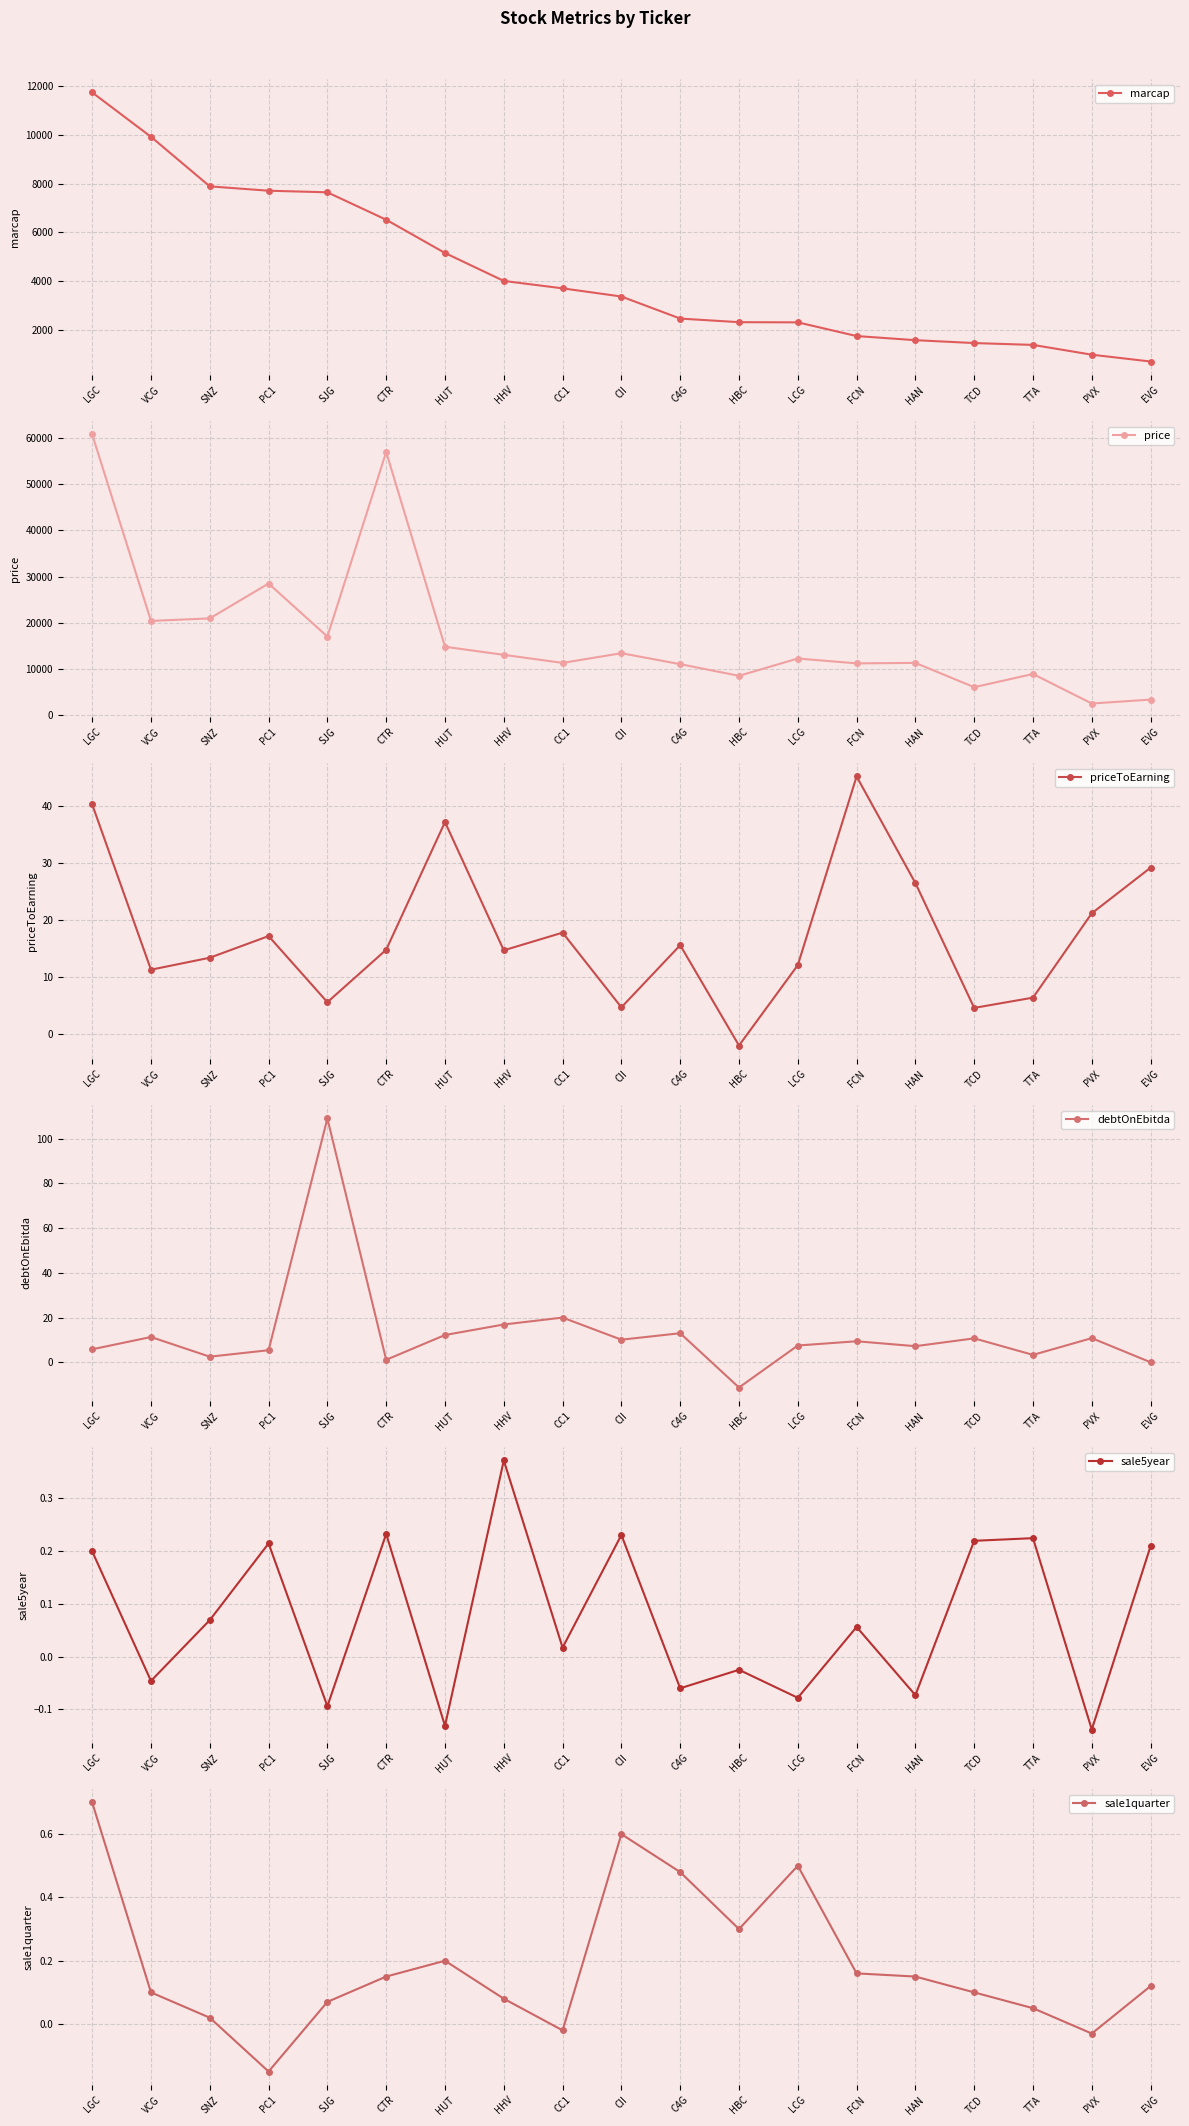

What is the difference between the highest and lowest values at C4G?

11029.1